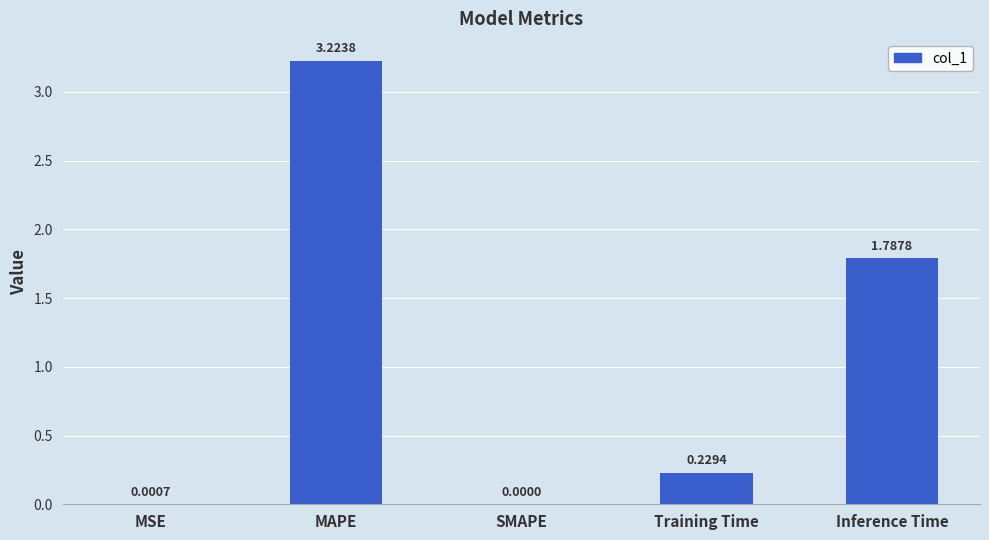

True or false: the data shows 5.3 at MAPE.

False